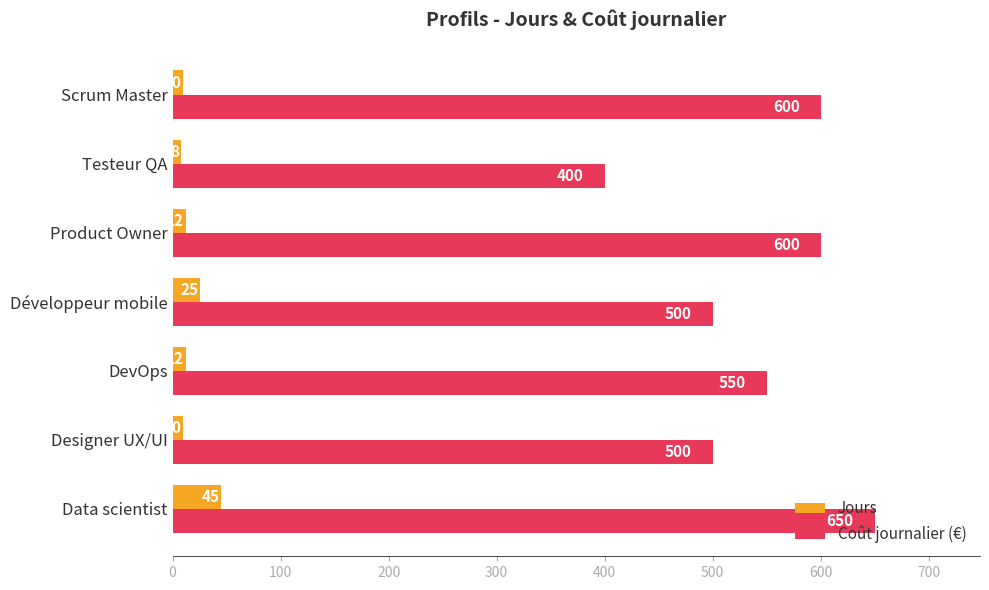

Count the number of categories in the chart.

7